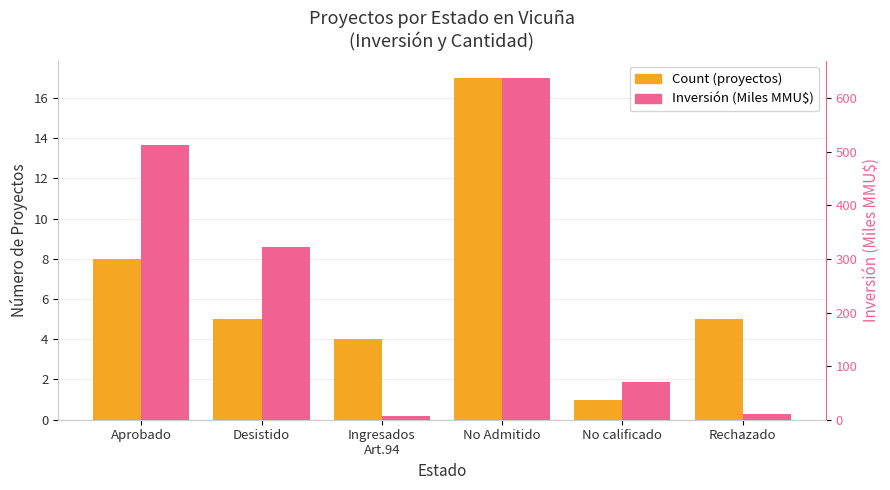

At which label is Count (proyectos) closest to 9?

Aprobado